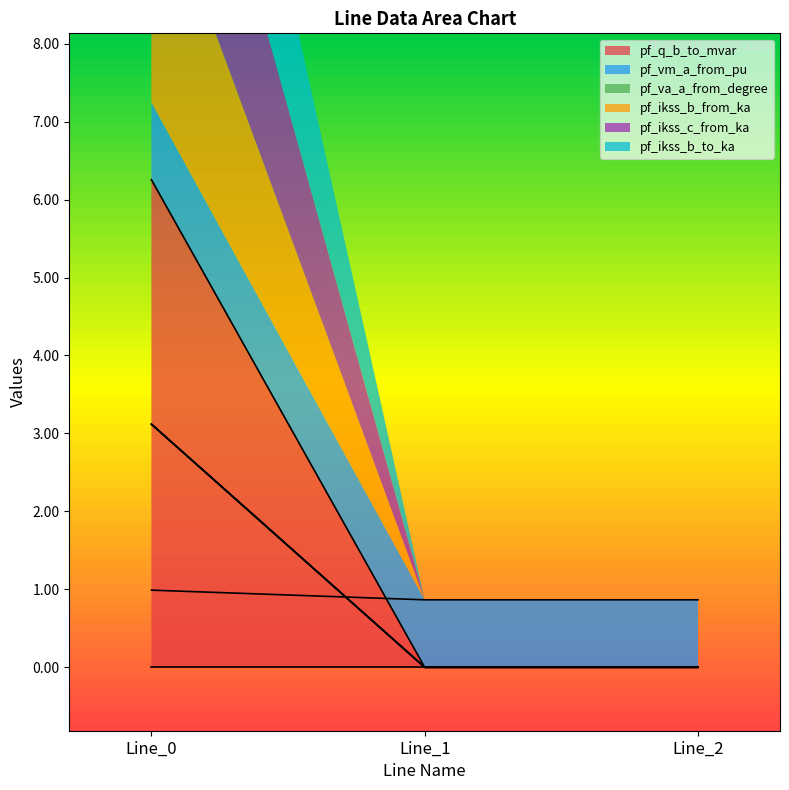

What is the difference between the highest and lowest values at Line_2?

0.9